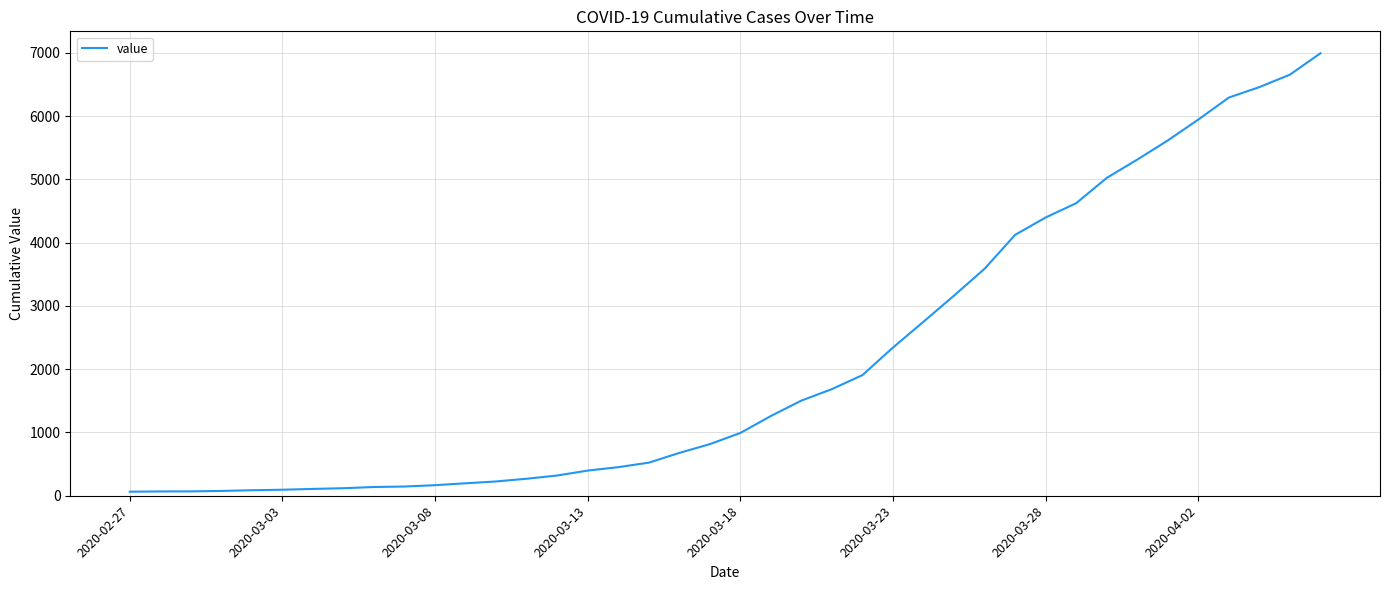

What is the greatest value displayed?

6995